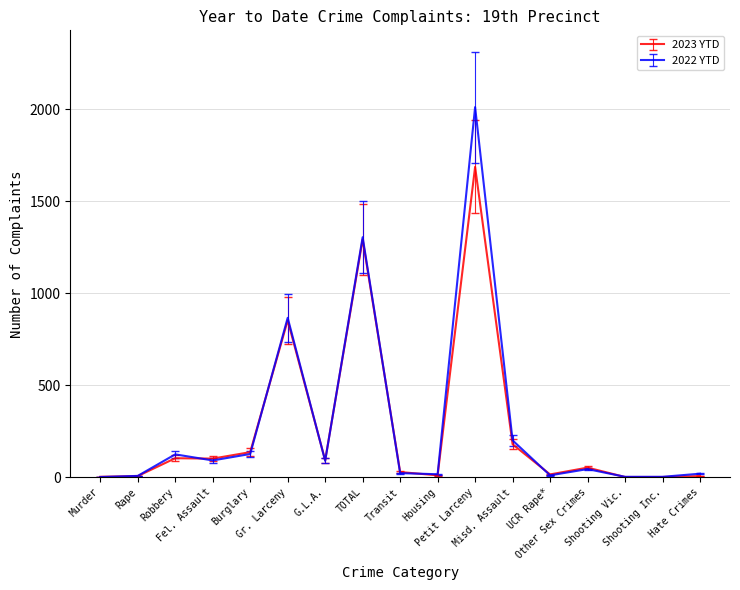

Which series has the widest spread of values?

2022 YTD